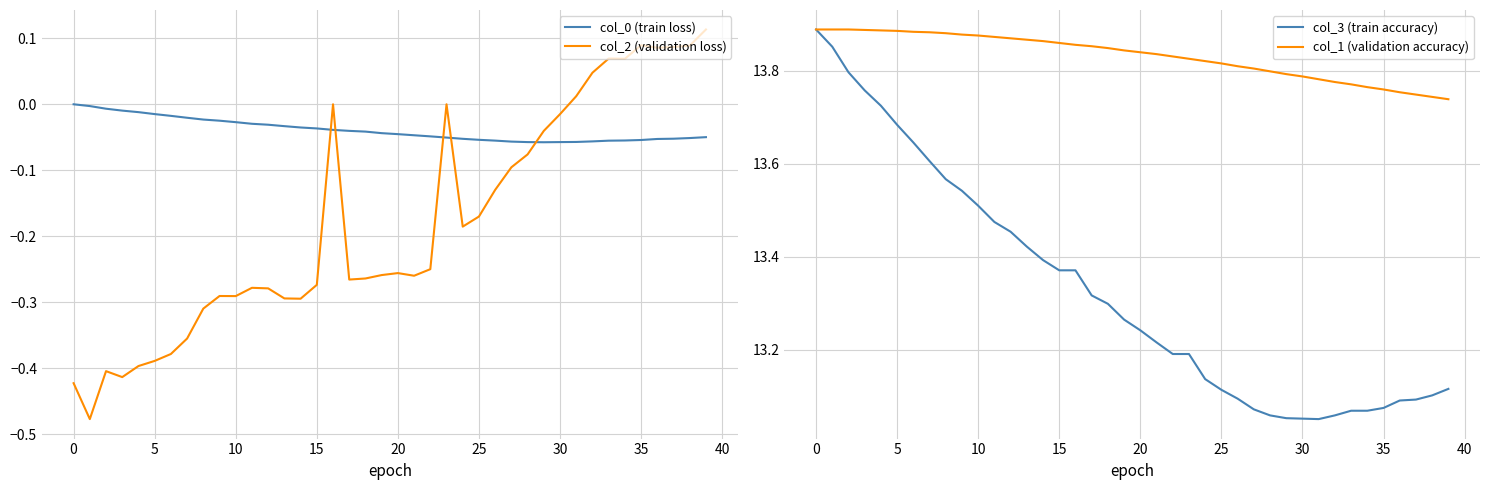

Is the value of col_1 (validation accuracy) at 19 greater than the value of col_0 (train loss) at 15?

Yes